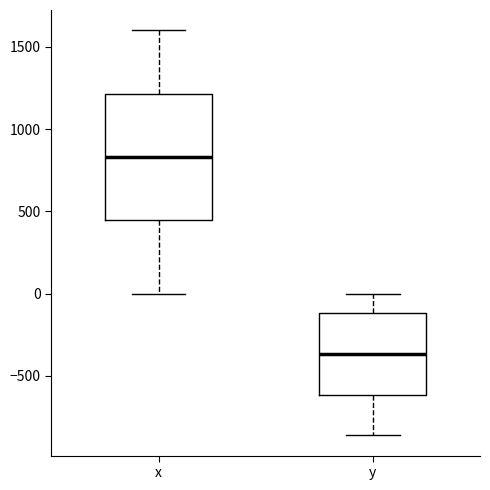

Reading left to right, read every box against the y-axis: the position of its median line, the range the box covers, and the ends of its whiskers. The values are not printed on the chart, so give them approximately, as read against the axis.

x: median 850, box 450 to 1200, whiskers 0 to 1600
y: median -350, box -600 to -100, whiskers -850 to 0